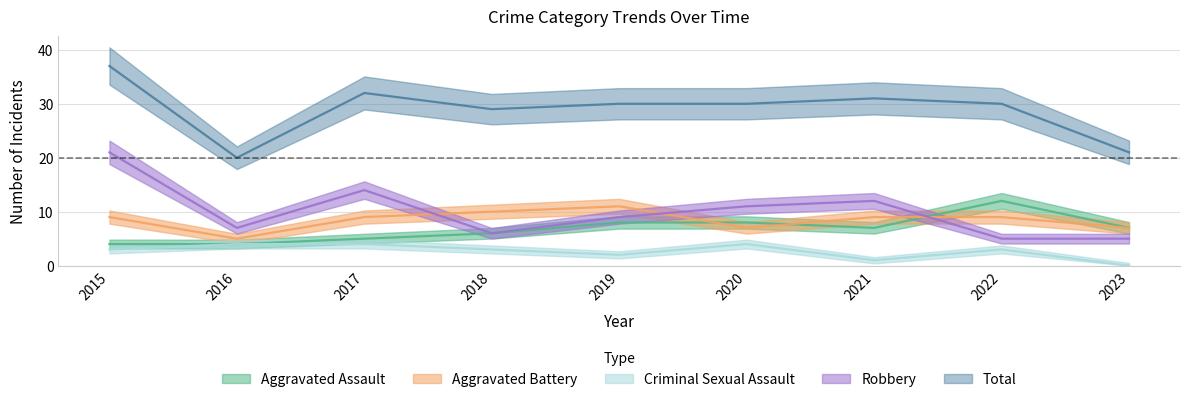

Is it true that Aggravated Battery equals 9 at 2022?

True